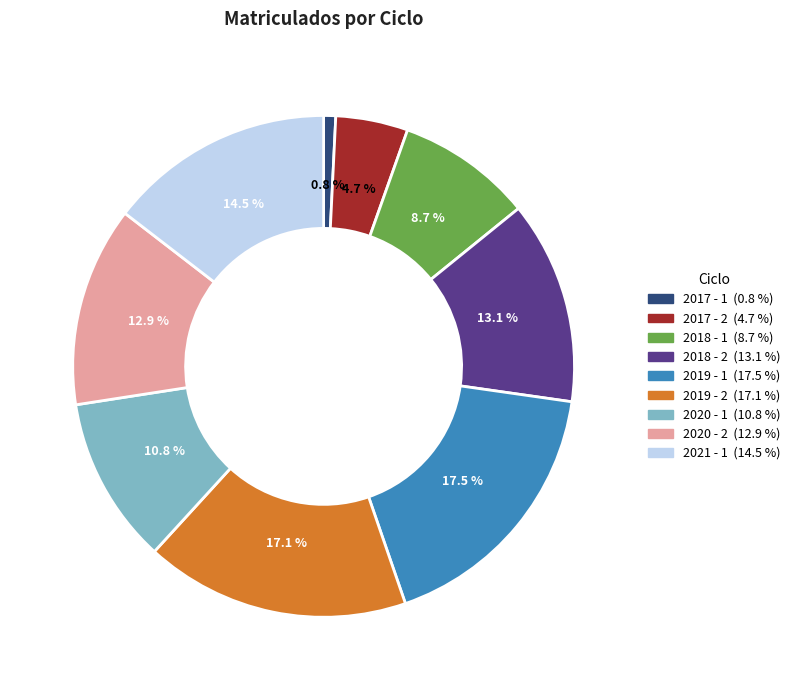

Which category has the smallest portion of the pie?

2017 - 1